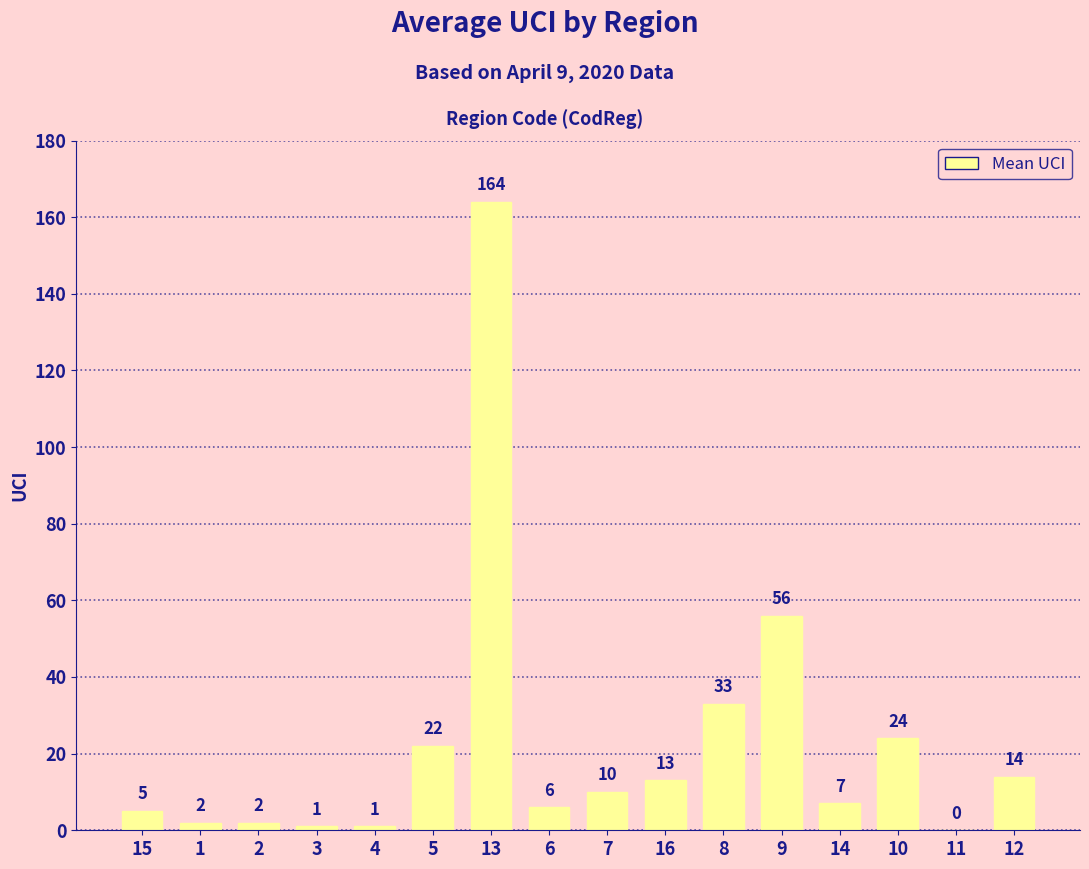

Reading left to right, list all the values displayed in this chart.

5	2	2	1	1	22	164	6	10	13	33	56	7	24	0	14